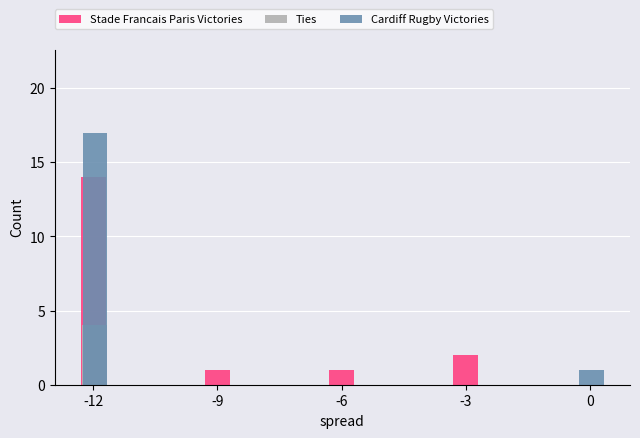

What is the maximum value shown in the chart?

17